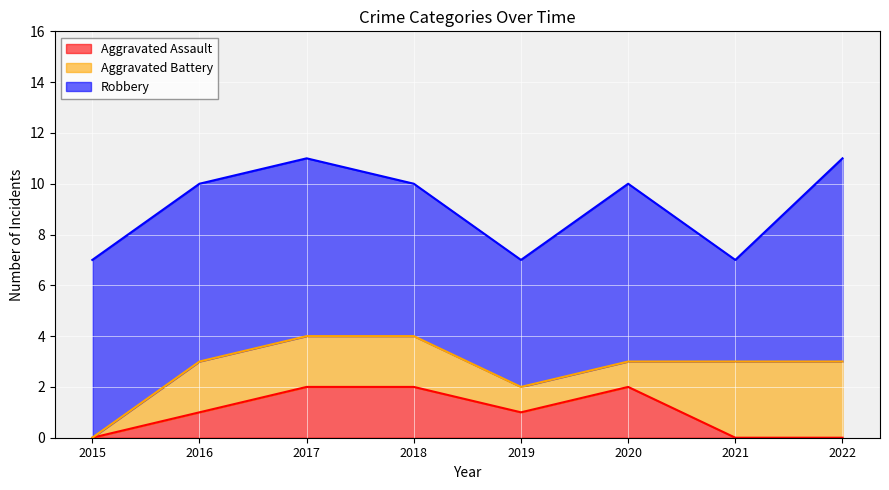

What is the highest value of the Aggravated Assault series?

2